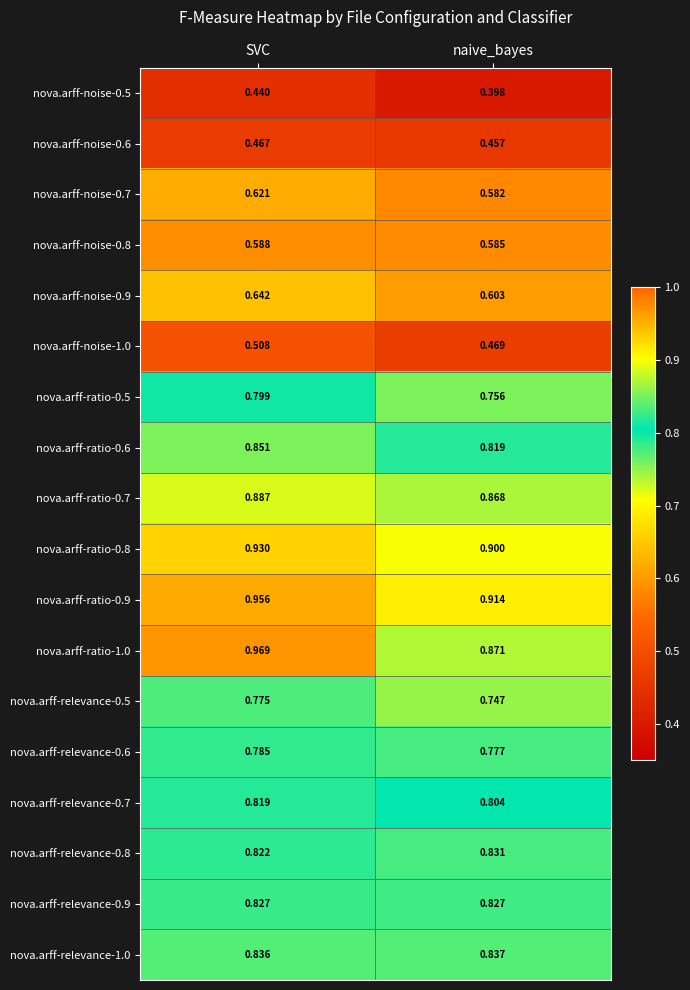

Where is nova.arff-noise-0.9 nearest to the value 0?

naive_bayes